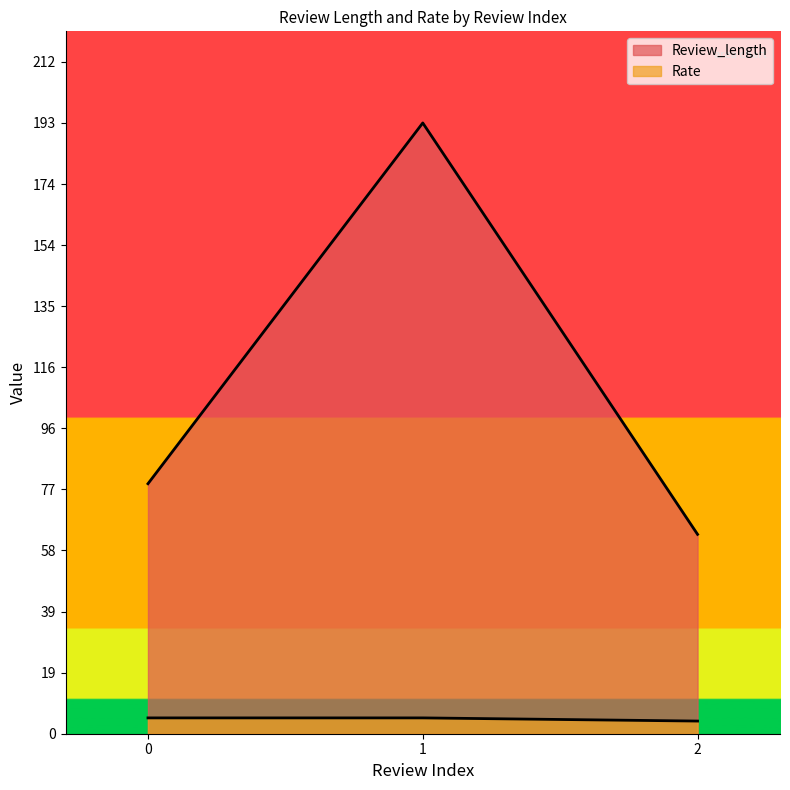

Rank the series at 1 from lowest to highest value.

Rate, Review_length